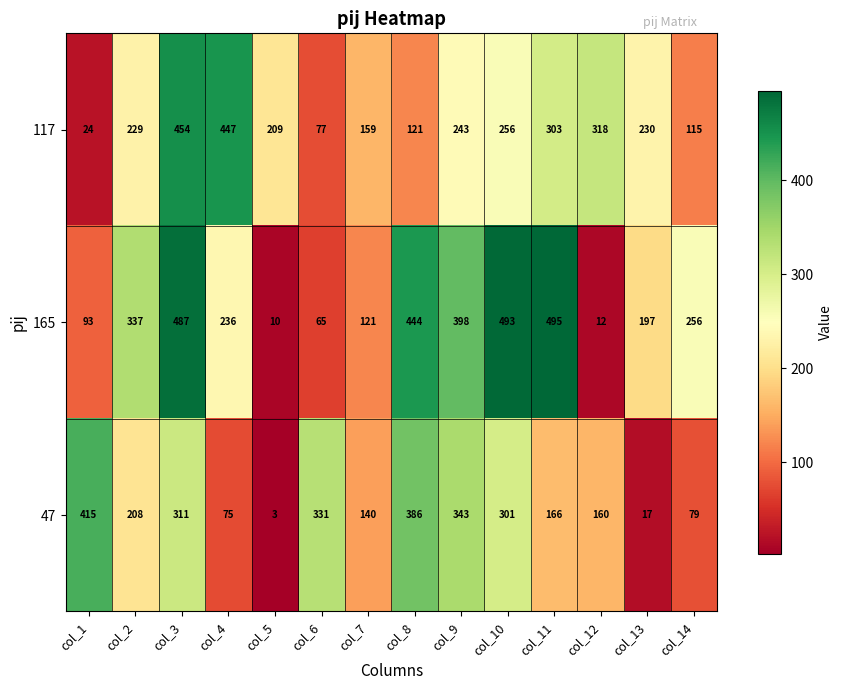

Rank the series at col_4 from lowest to highest value.

47, 165, 117